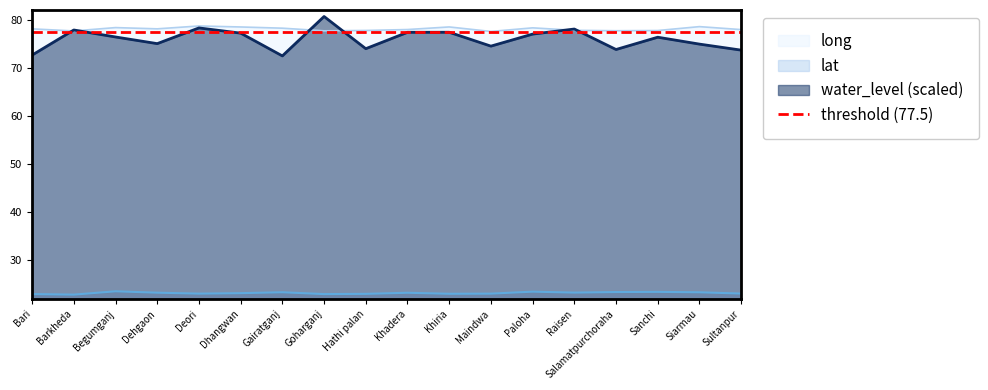

What is the average value of the long series?

78.1